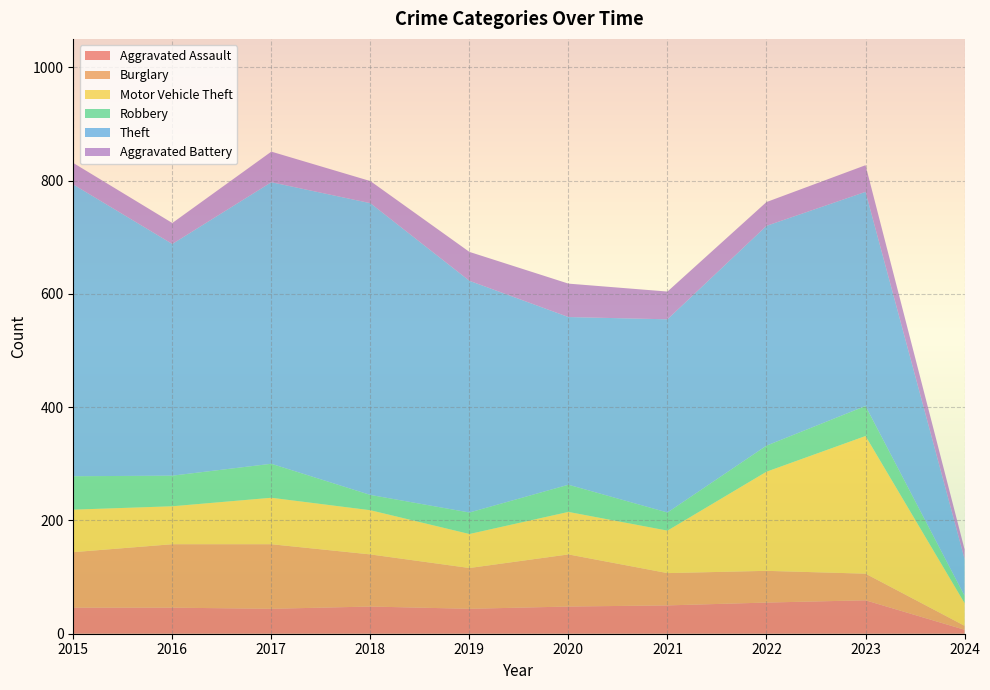

Reading left to right, what are all the values shown in this chart?

Aggravated Assault: 46	46	44	48	44	48	50	55	59	7
Burglary: 98	112	114	92	72	92	57	56	47	7
Motor Vehicle Theft: 75	67	82	78	60	75	75	175	243	40
Robbery: 59	54	60	27	38	48	32	46	53	13
Theft: 515	409	497	515	409	296	341	388	378	65
Aggravated Battery: 38	37	54	39	51	59	49	42	47	17